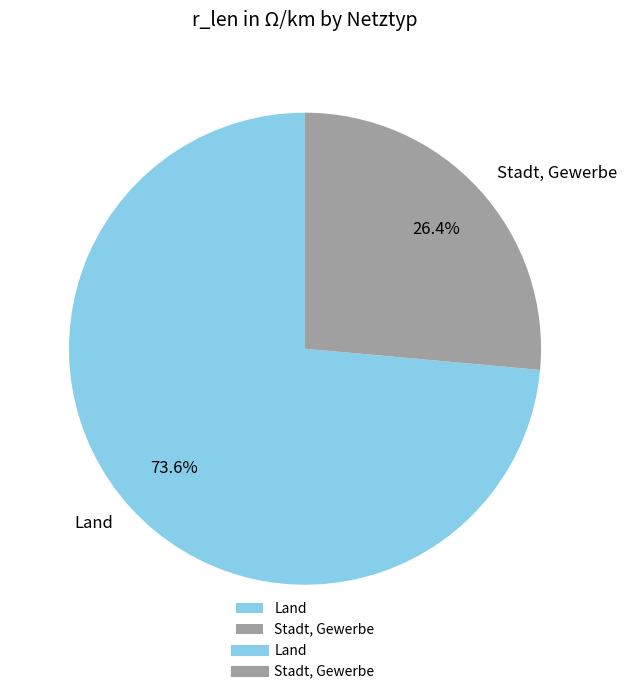

Count the number of slices in the pie.

2